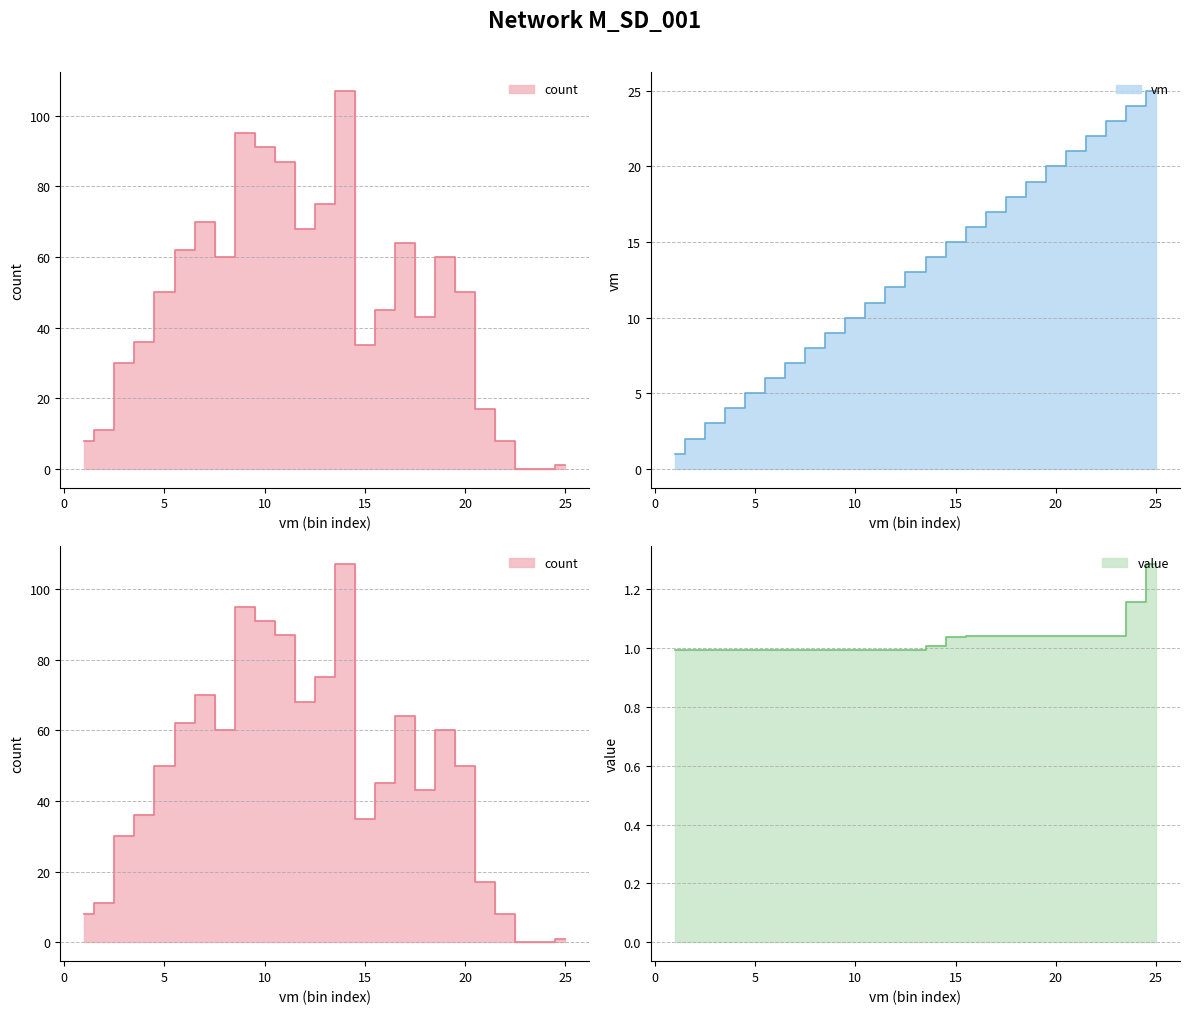

Which label corresponds to the smallest value in the chart?

23